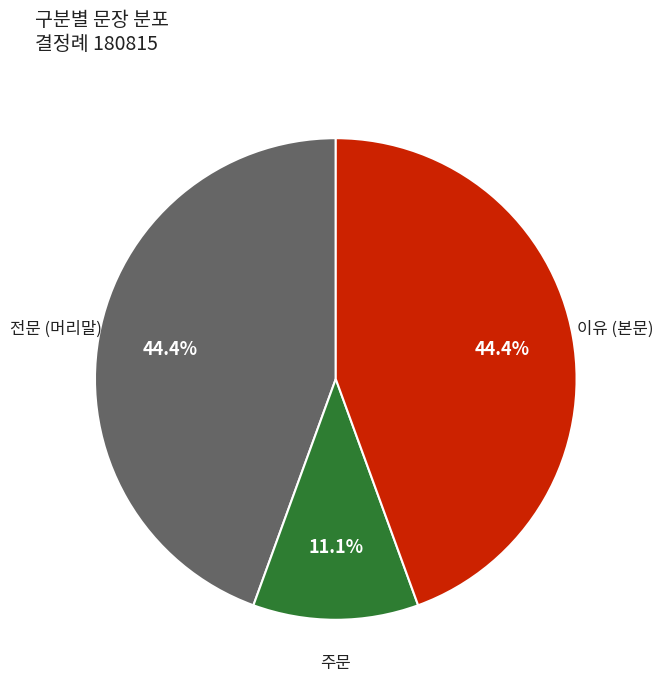

Is there a majority slice in this chart?

No